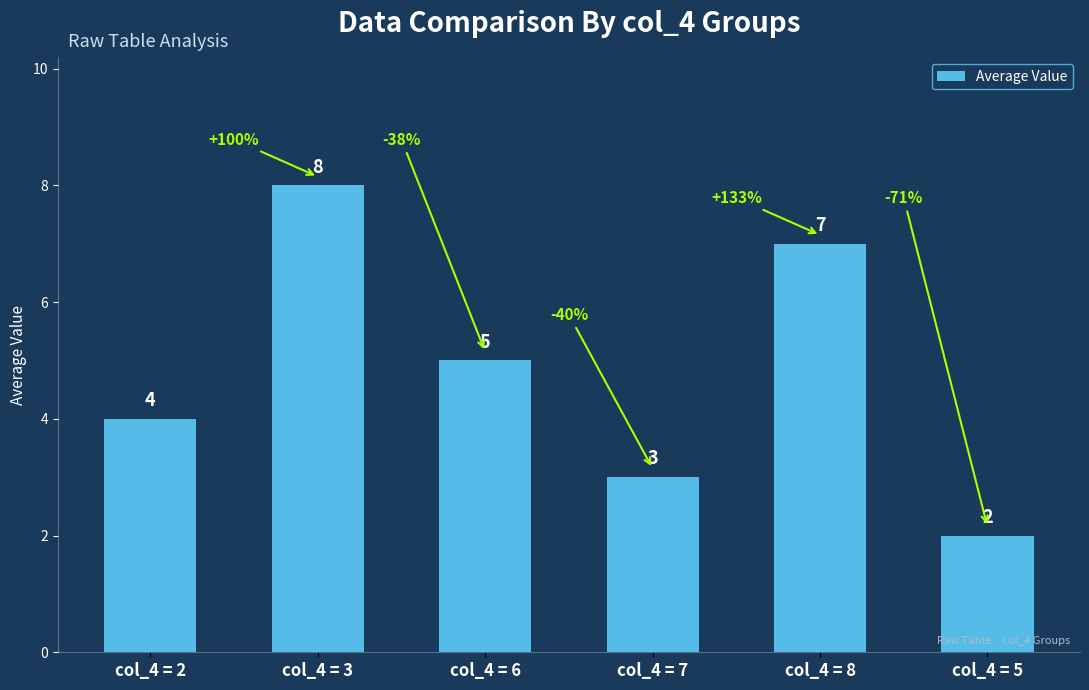

The value at col_4 = 5 is 2. True or false?

True